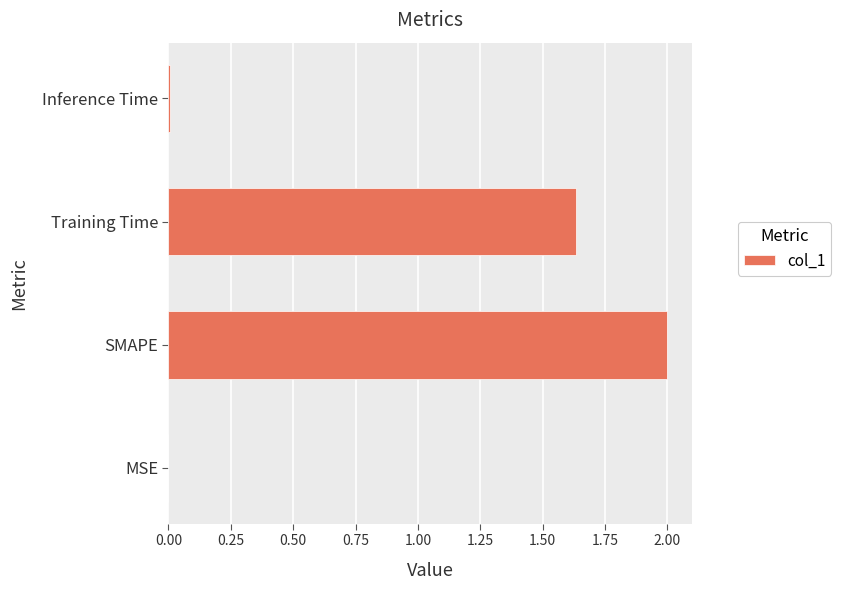

What is the sum of all values?

3.6